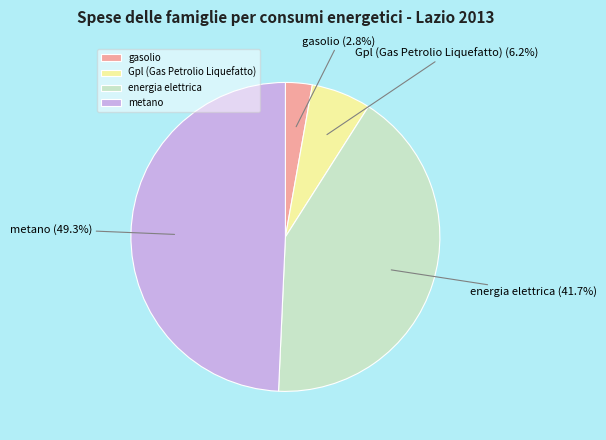

To the nearest percent, what portion does gasolio represent?

3%